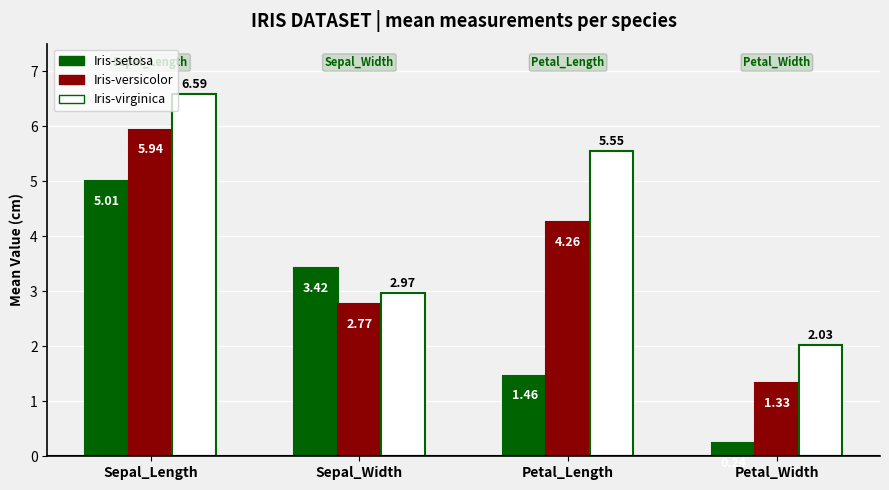

What is the difference between the Iris-virginica values at Petal_Width and Sepal_Length?

4.6